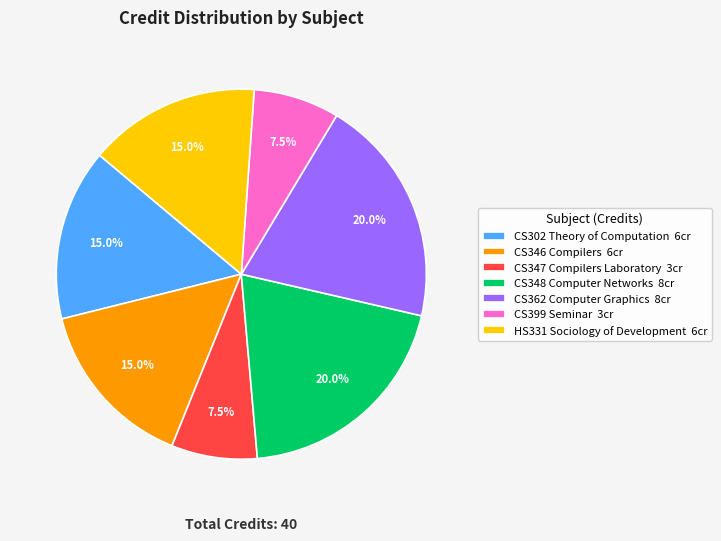

To the nearest percent, what portion does HS331 Sociology of Development represent?

15%